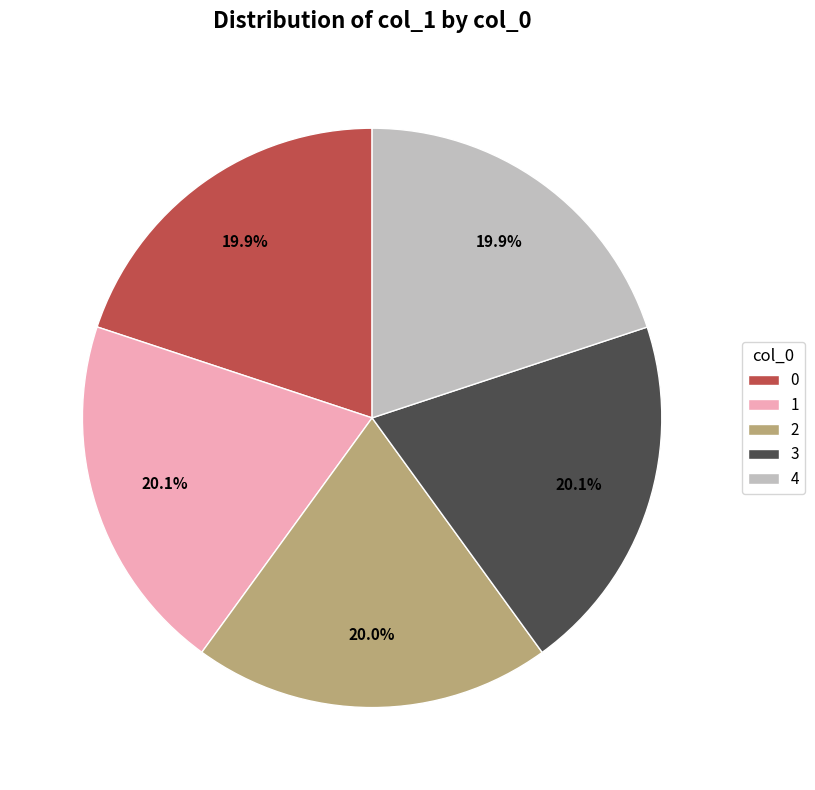

What is the ratio of the value at 3 to the value at 1?

1.0